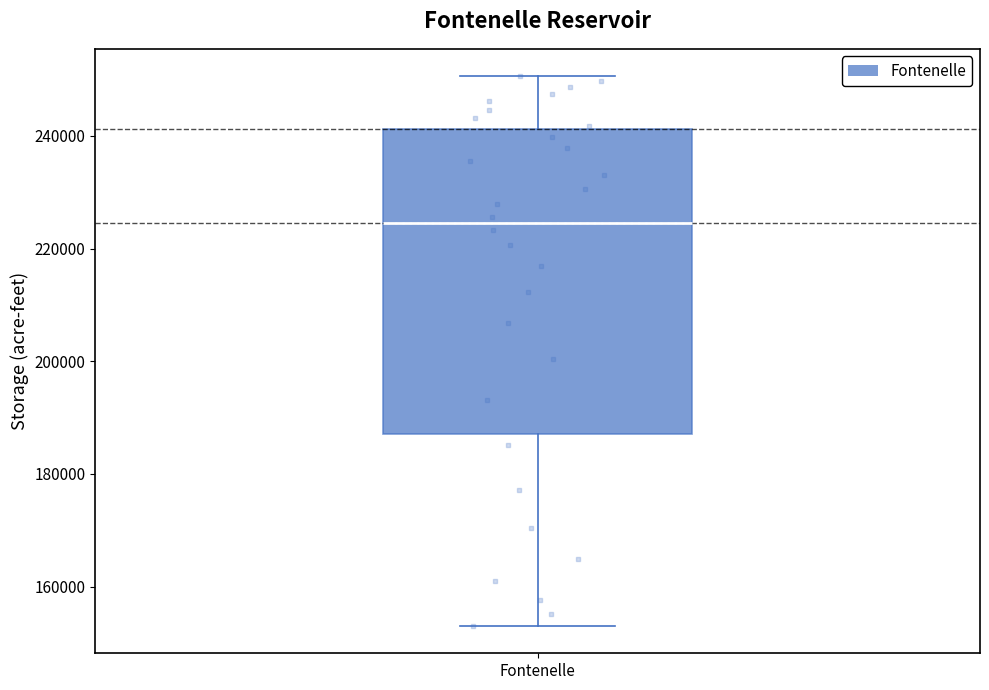

Transcribe this box plot: give where the median line is, the range the box spans, and where the two whiskers end, as read against the y-axis. The values are not printed on the chart, so give them approximately, as read against the axis.

median 224000, box 188000 to 242000, whiskers 154000 to 250000